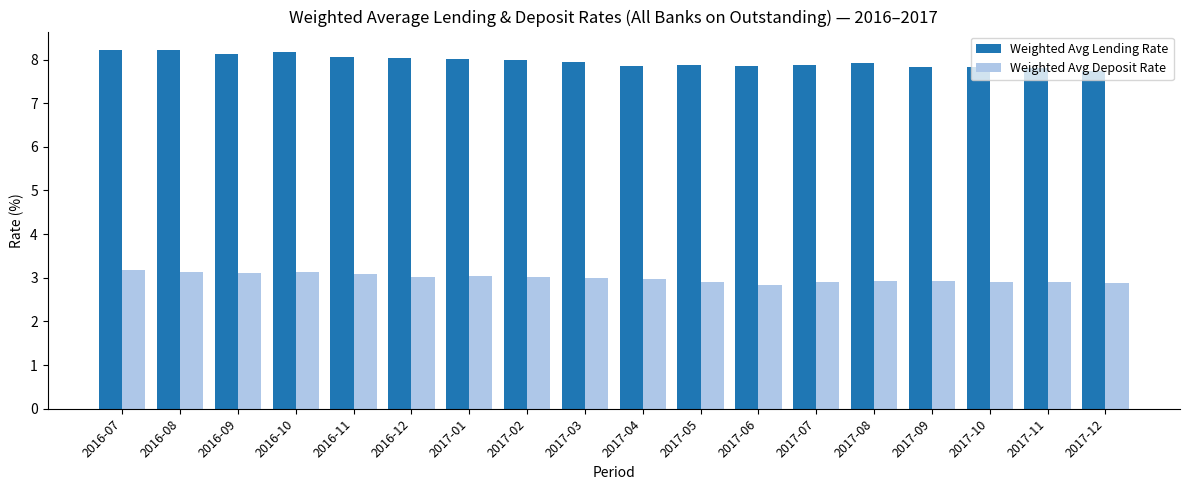

What is the difference between the highest and lowest values at 2016-07?

5.1